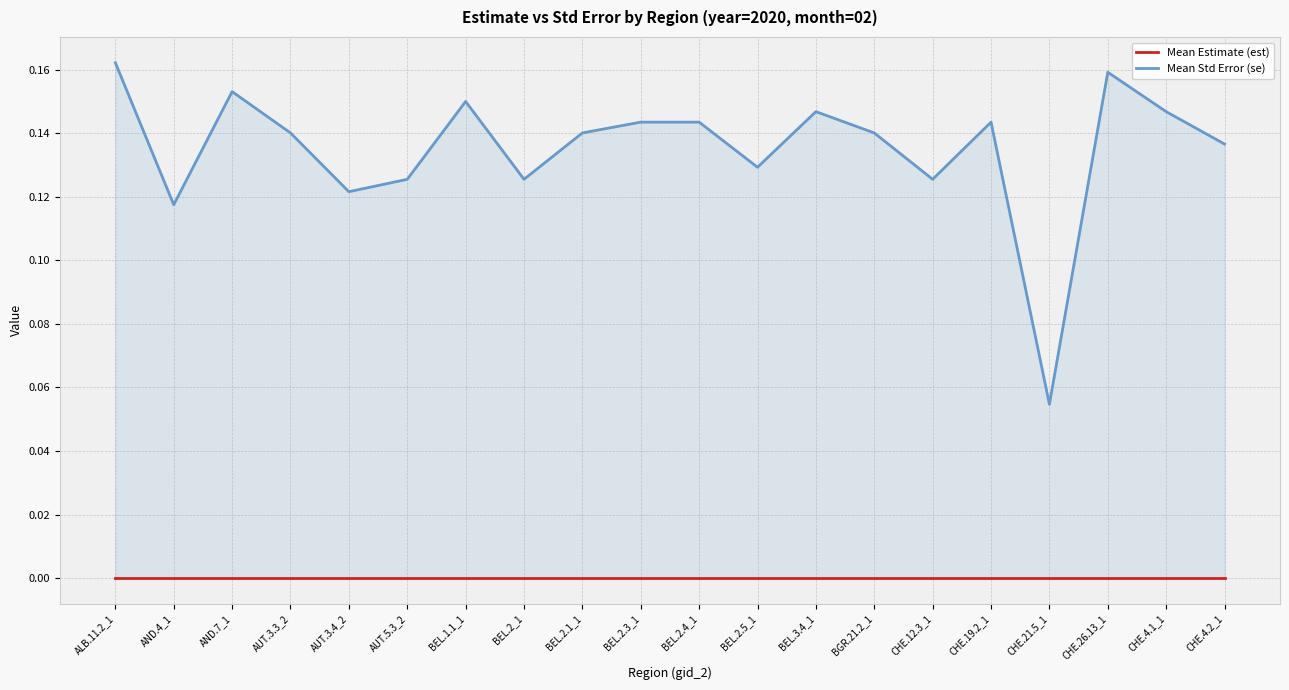

What is the average value of the Mean Std Error (se) series?

0.1